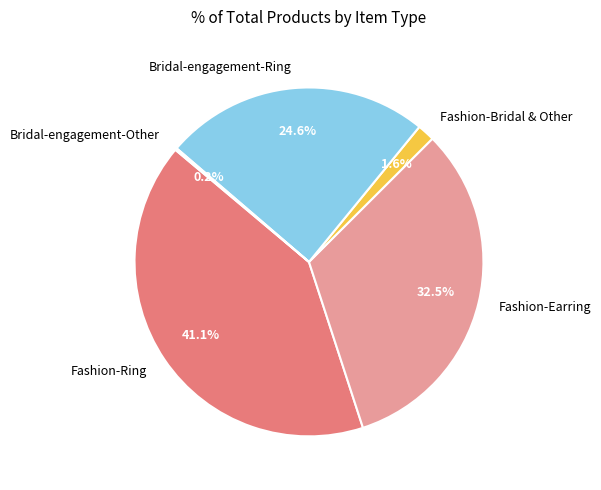

Which has a higher value, Fashion-Bridal & Other or Fashion-Earring?

Fashion-Earring